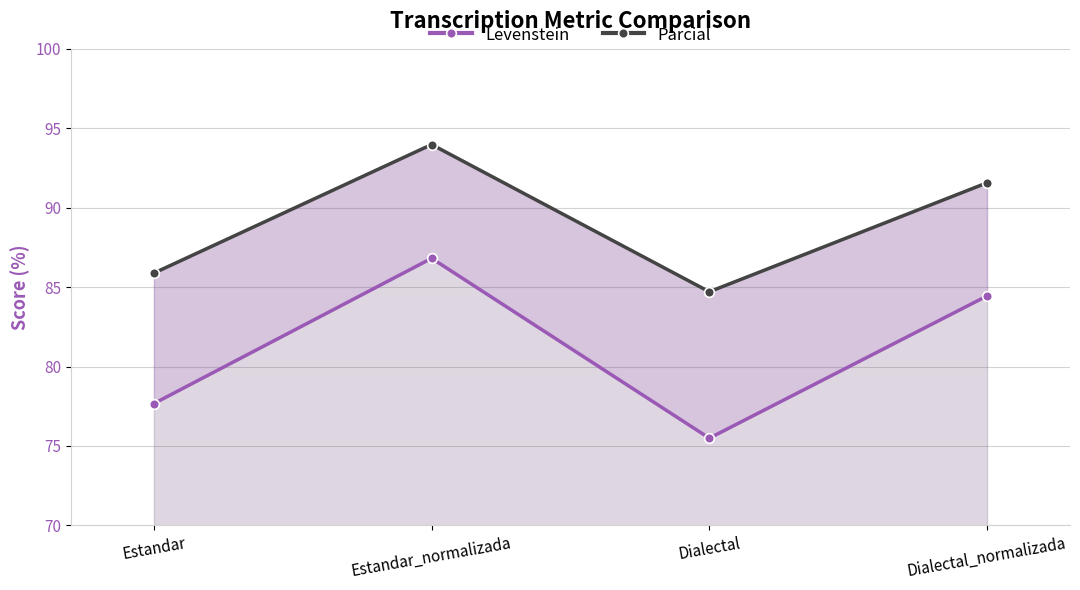

What is the difference between the maximum and minimum values in the Levenstein series?

11.3